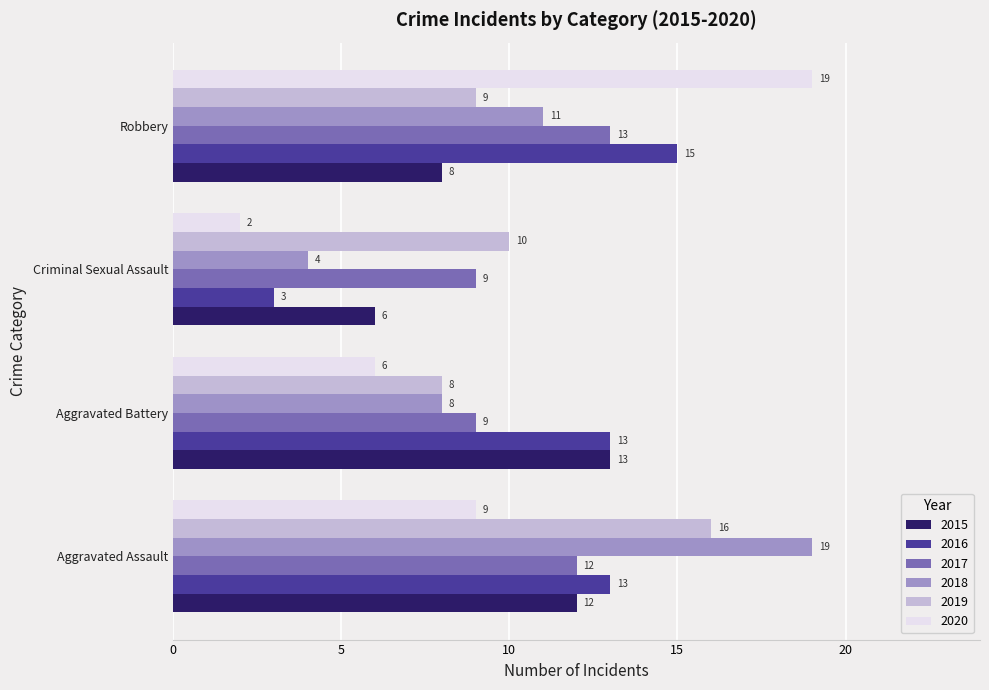

What is the maximum value for 2020?

19